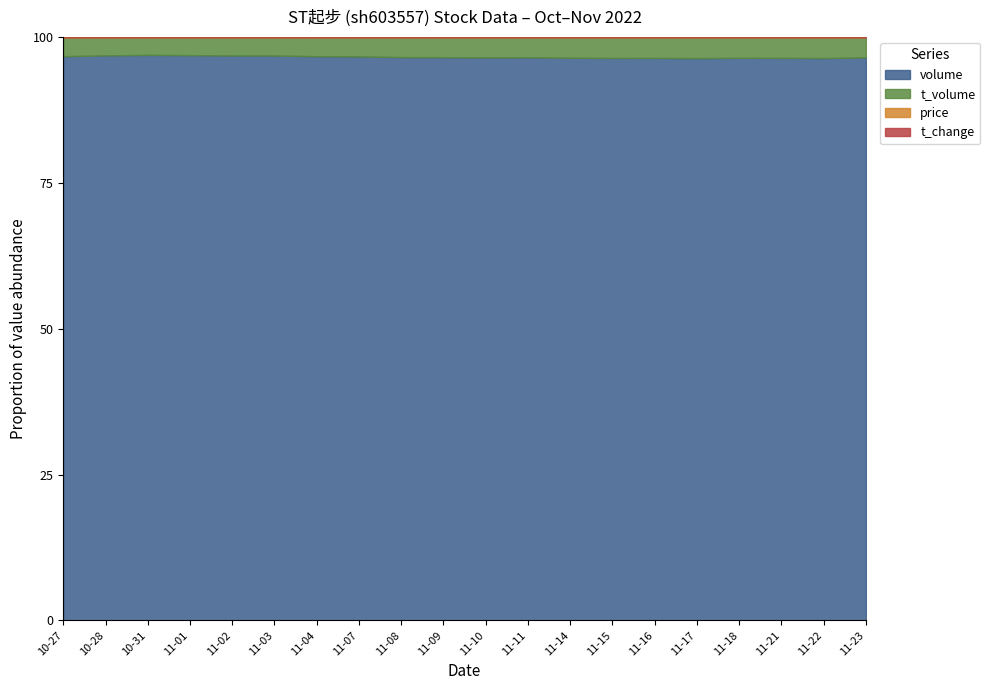

Where does the t_change series first go above 1?

2022-10-28